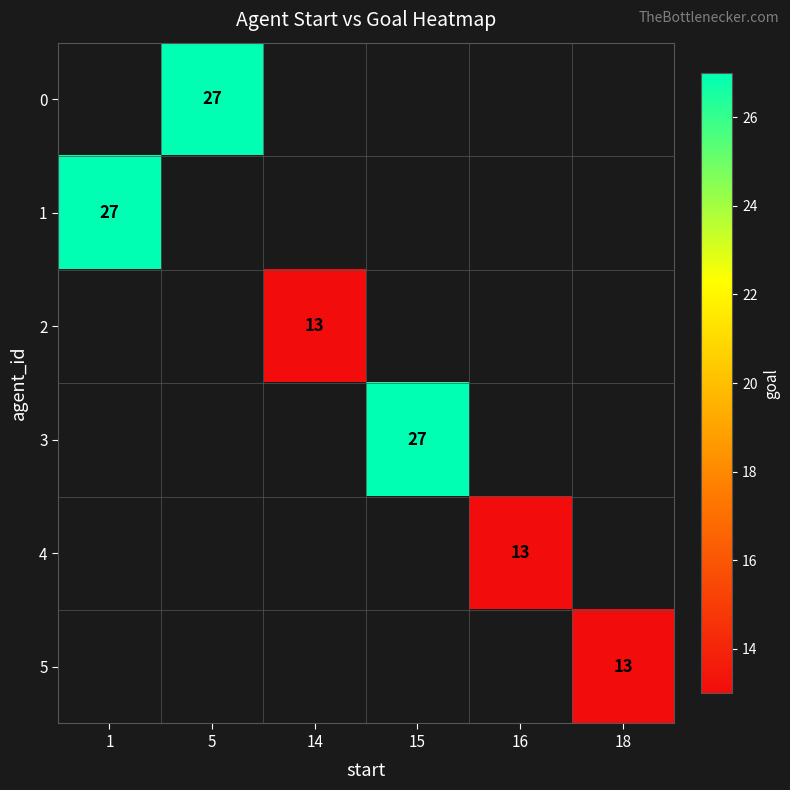

How many distinct data groups are displayed?

6